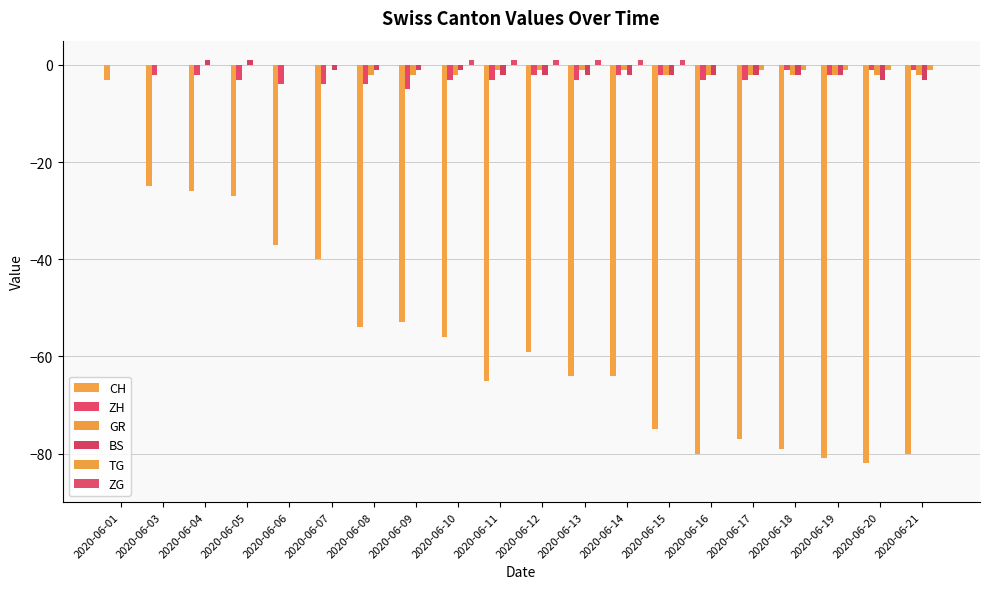

Count the number of categories in the chart.

20